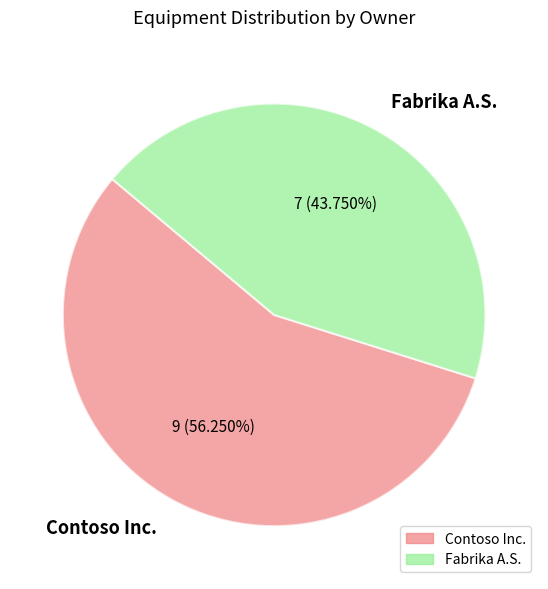

Rank the categories by value from lowest to highest.

Fabrika A.S., Contoso Inc.